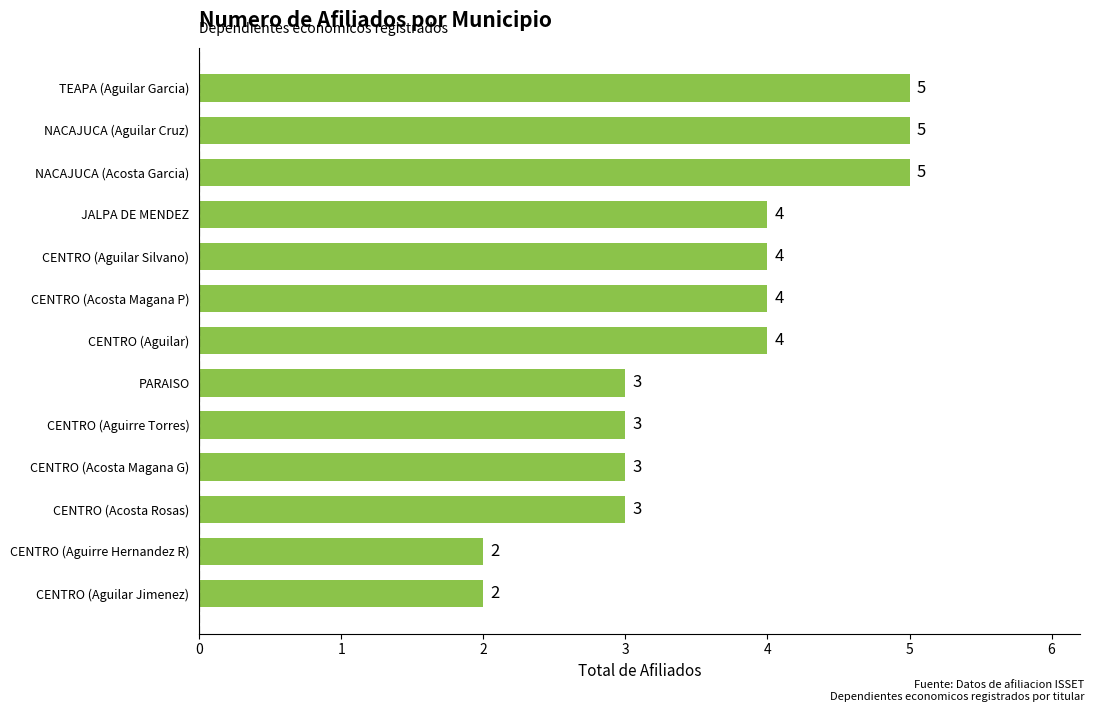

How many bars are there in total?

13